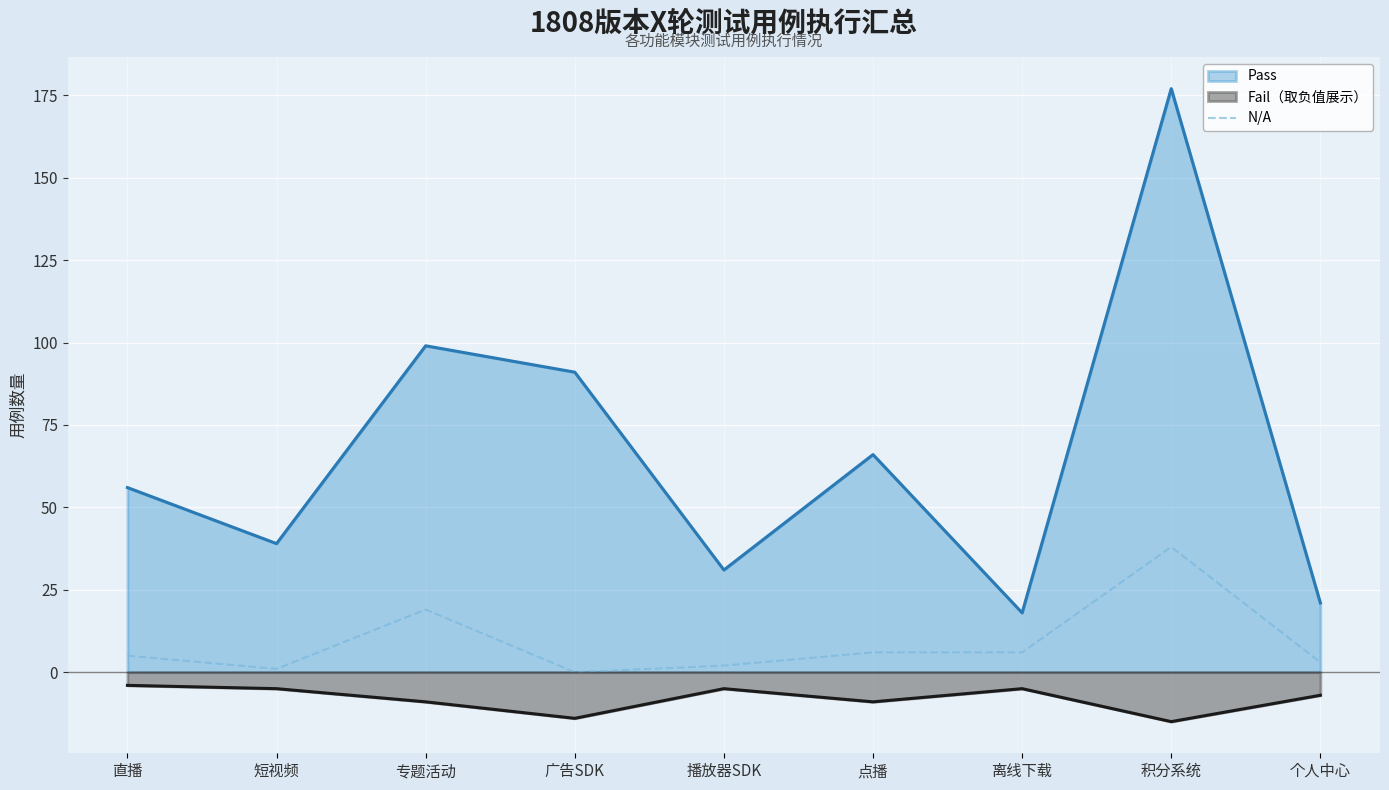

Which series has the largest range (max minus min)?

Pass